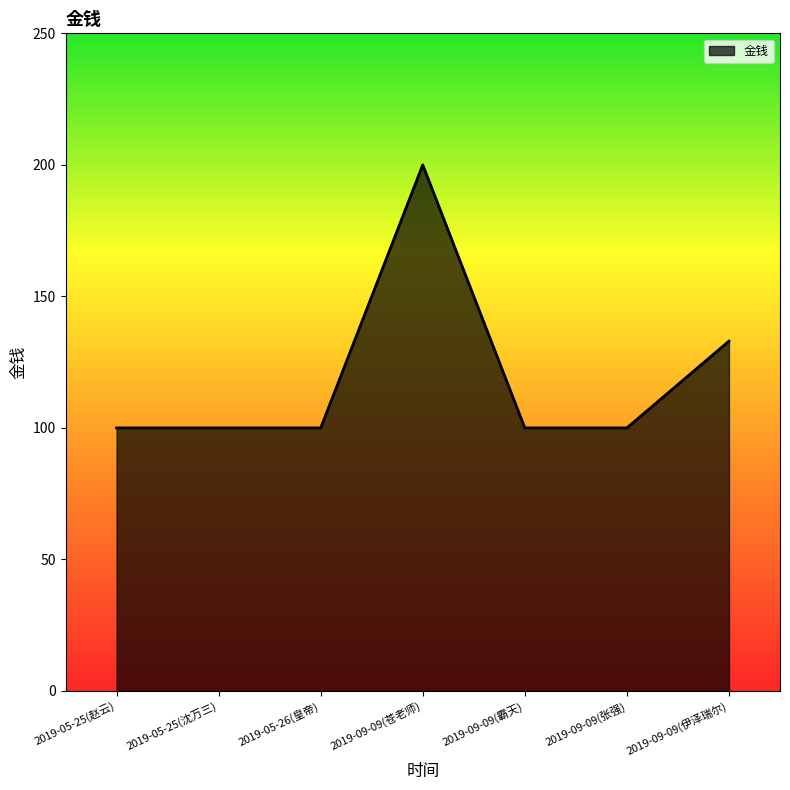

What is the approximate value at 2019-05-25(赵云)?

100